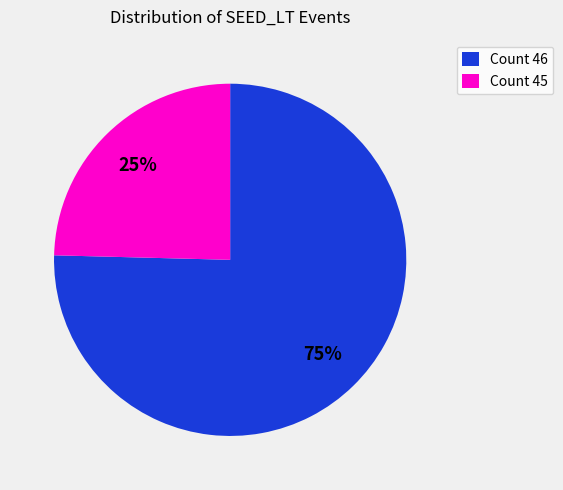

Is it true that Count 45 is 36% of the pie?

False